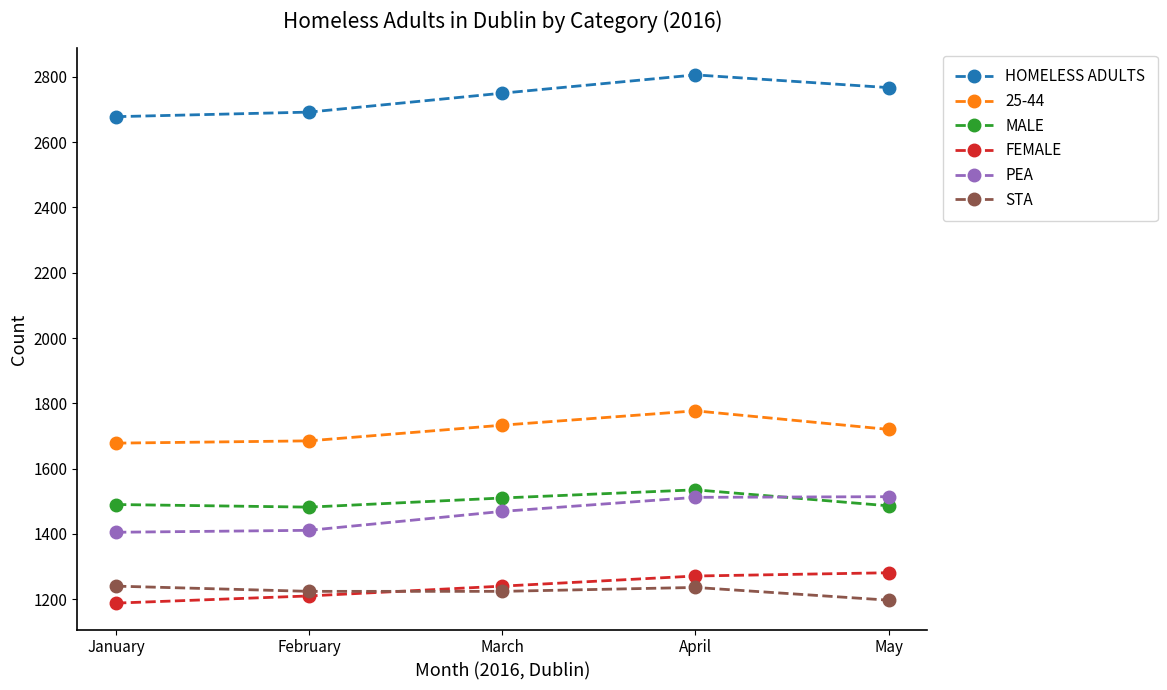

True or false: PEA and HOMELESS ADULTS cross at least once.

False